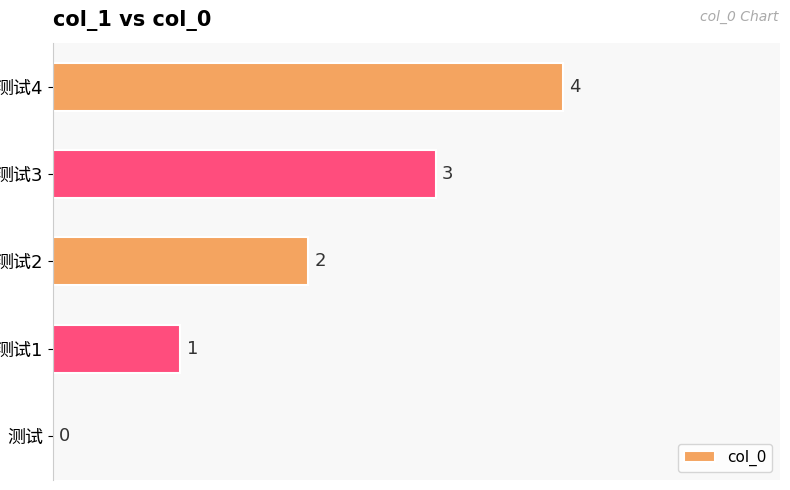

What is the maximum value shown in the chart?

4